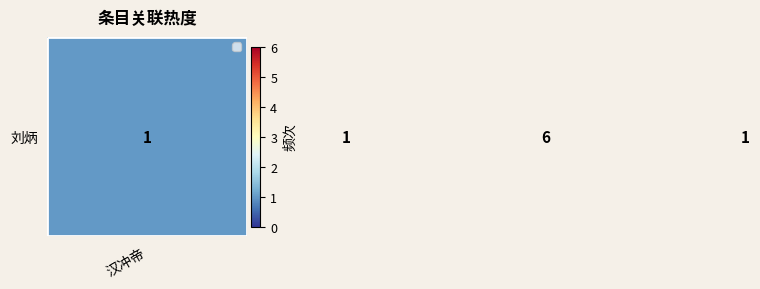

The chart shows a value of 1 at 汉冲帝. True or false?

False